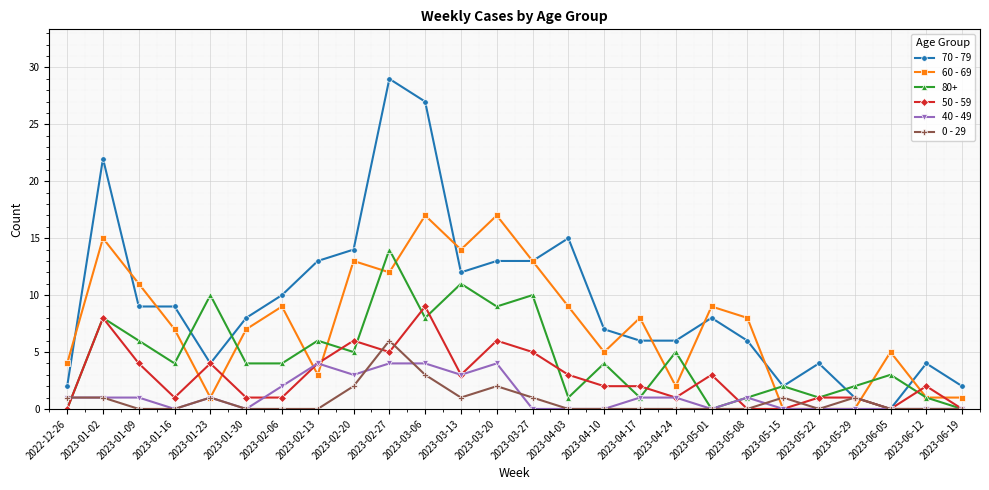

What is the total value across all series at 2023-01-02?

55